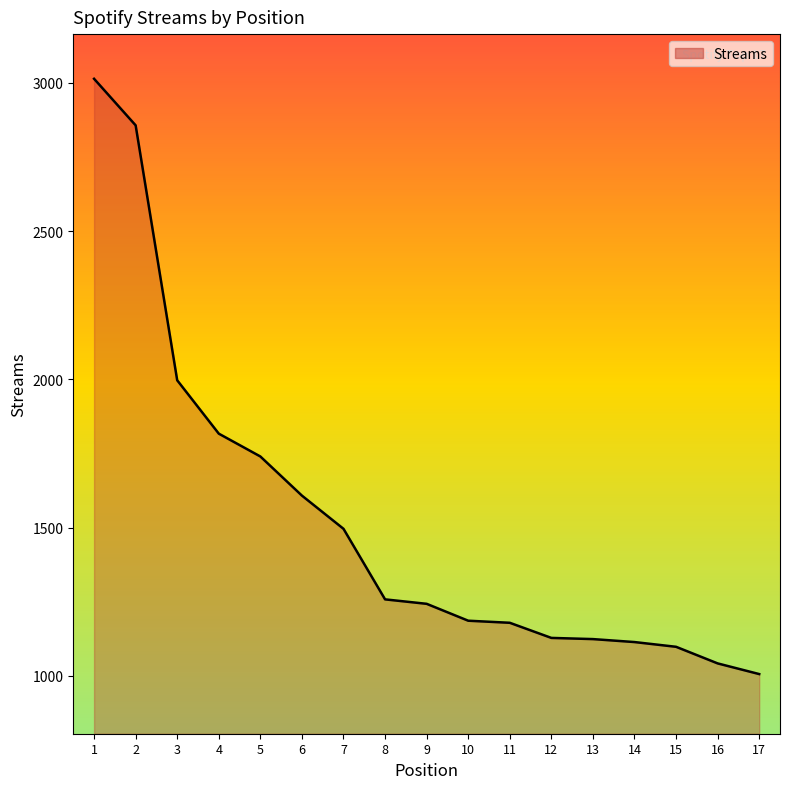

What is the smallest value displayed?

1006